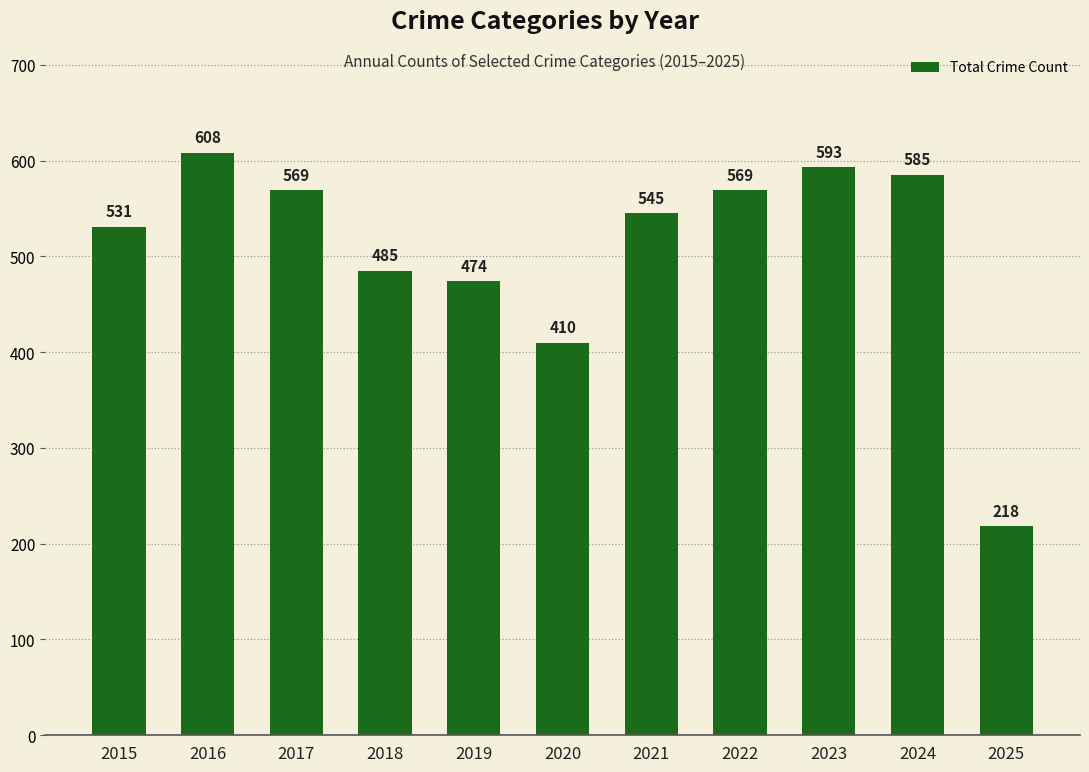

What is the difference between the maximum and minimum values?

390